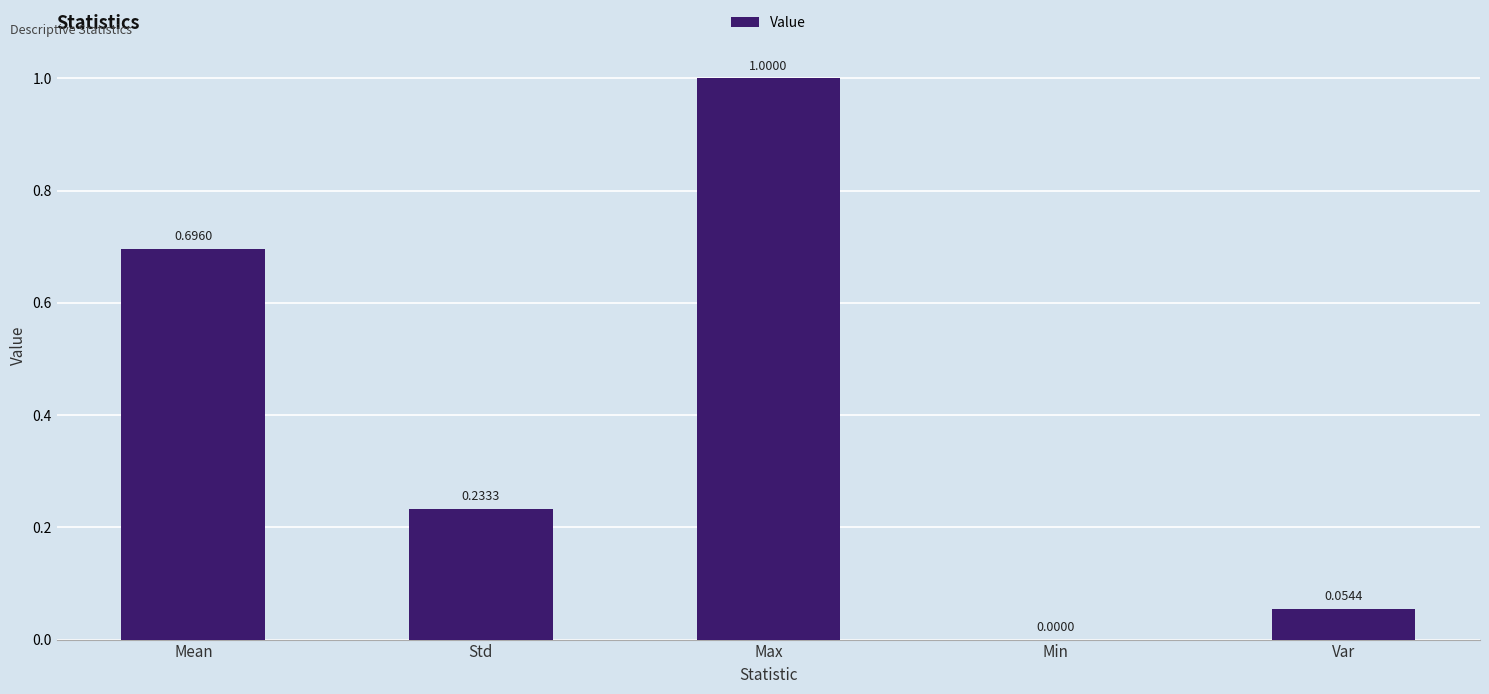

At which label is the value closest to 0?

Min